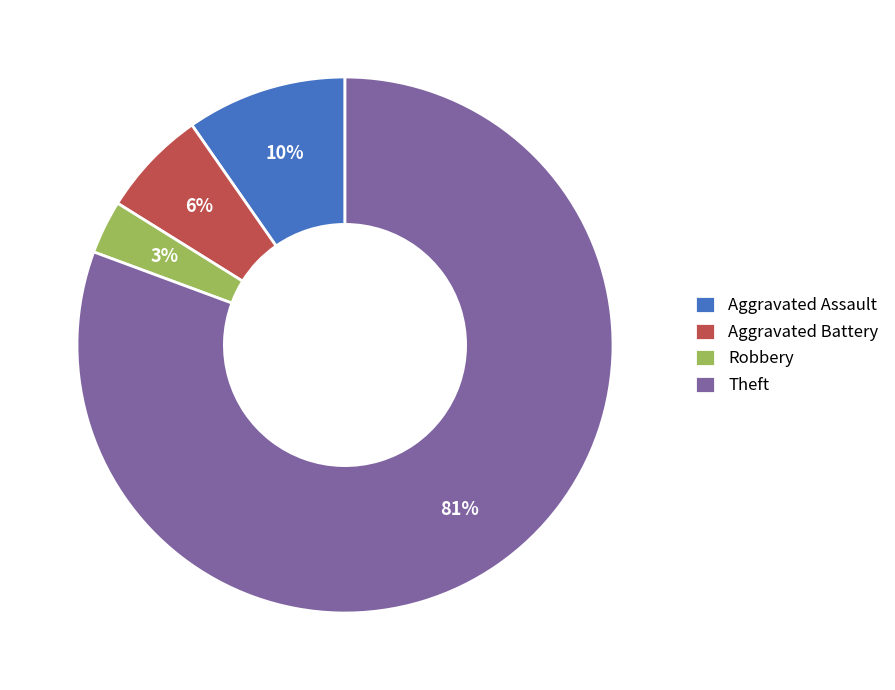

Which has a higher value, Aggravated Battery or Robbery?

Aggravated Battery